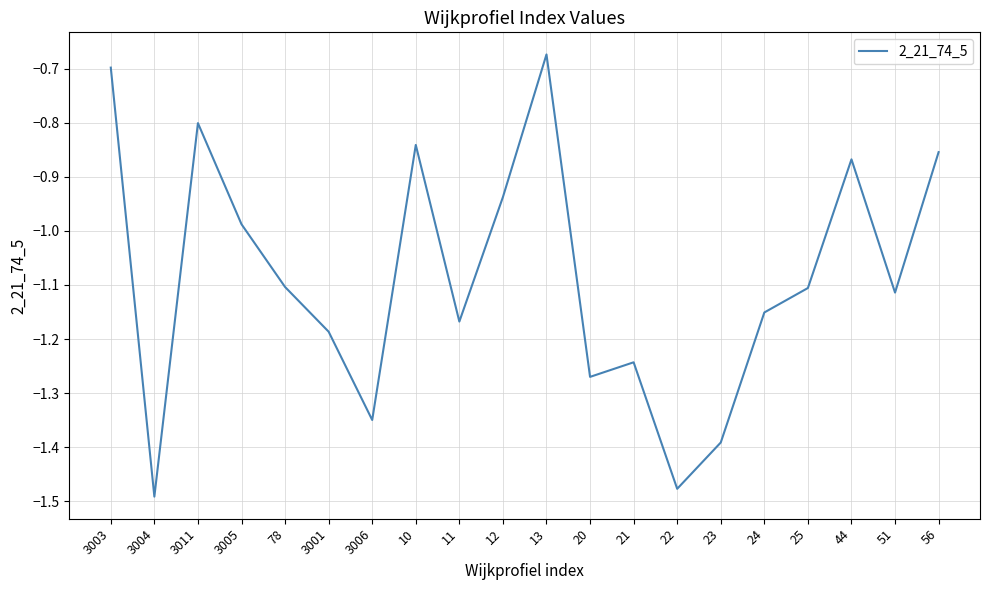

What position from the right is 3004?

19